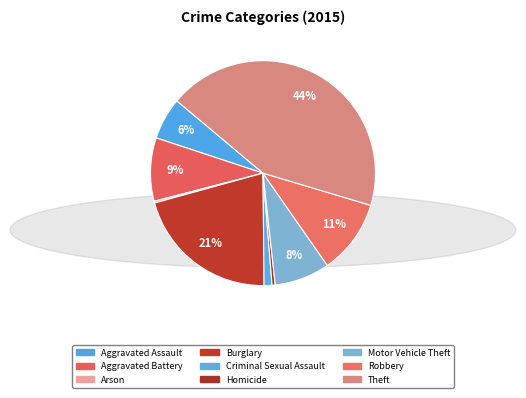

How many slices are in this pie chart?

9